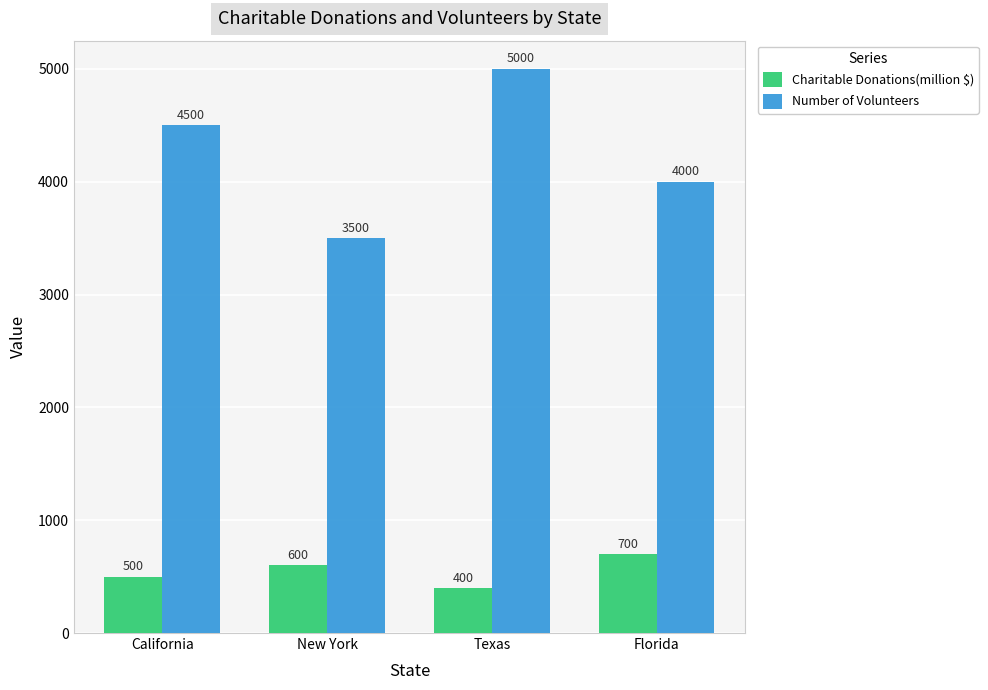

At which category does the chart reach its minimum across all series?

Texas